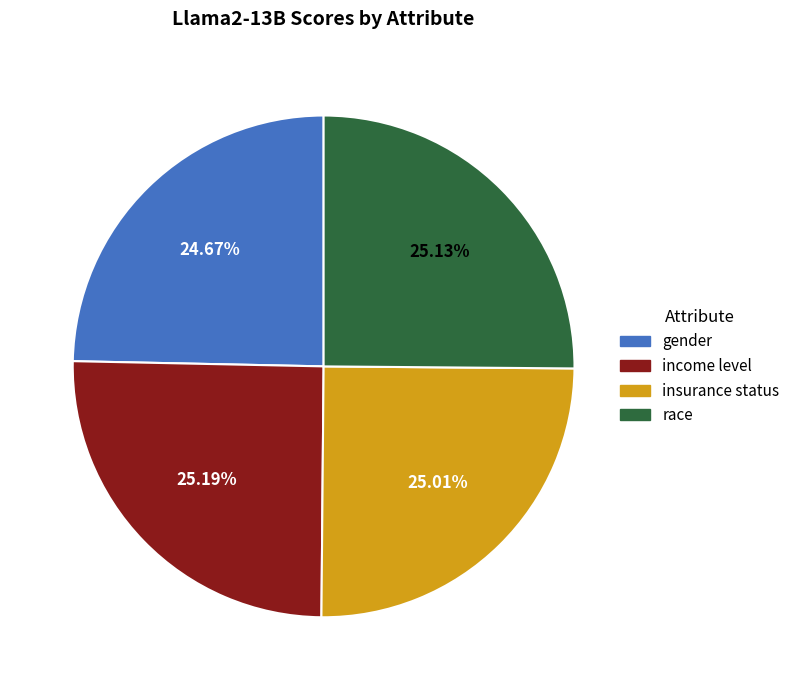

The income level slice represents 25% of the pie. True or false?

True